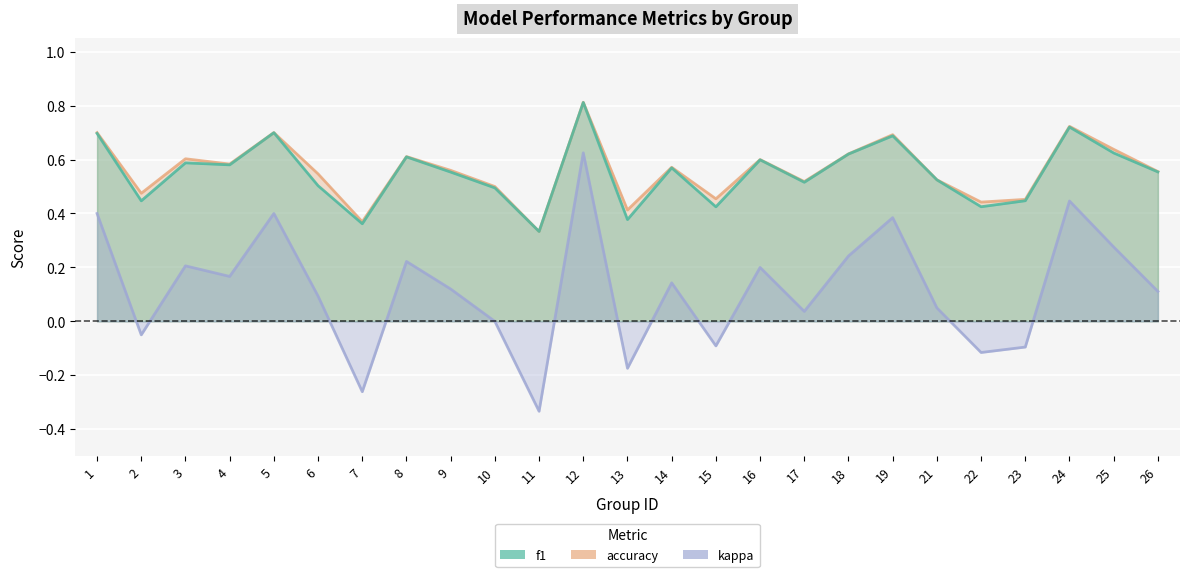

What is the minimum value for accuracy?

0.3